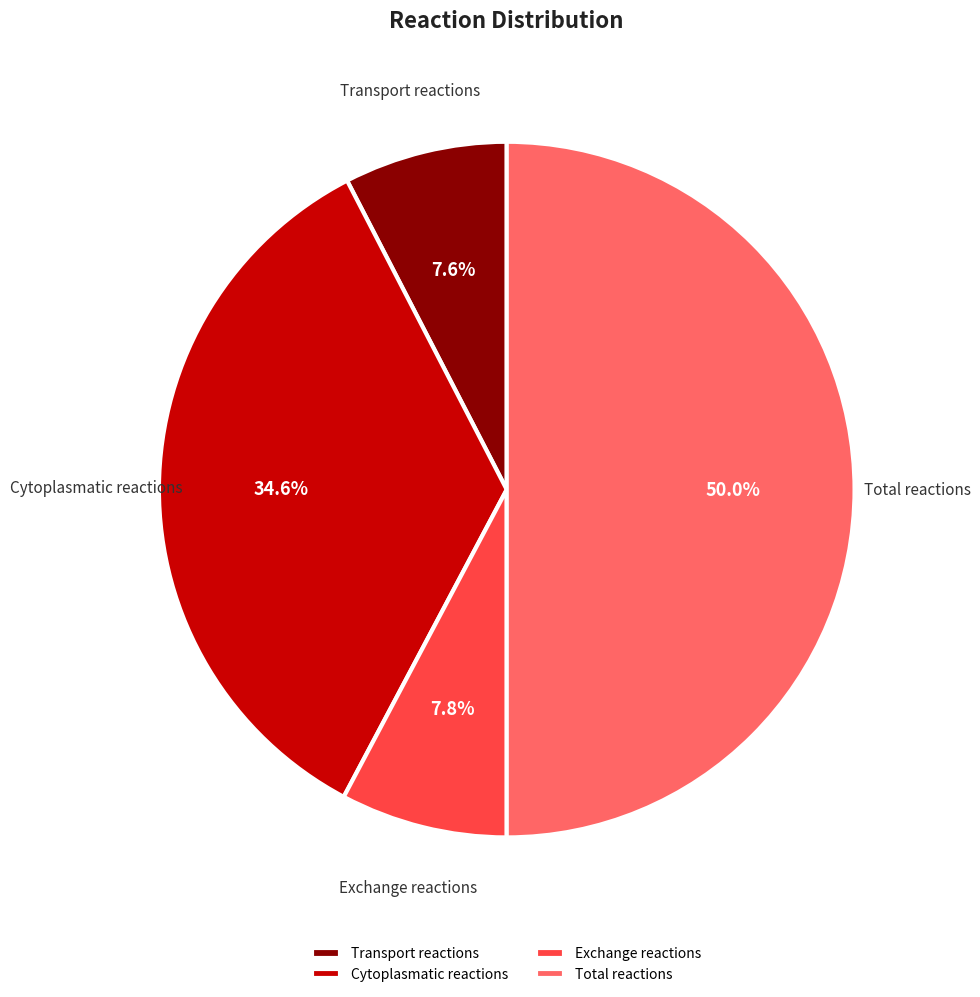

Which has a higher value, Exchange reactions or Cytoplasmatic reactions?

Cytoplasmatic reactions